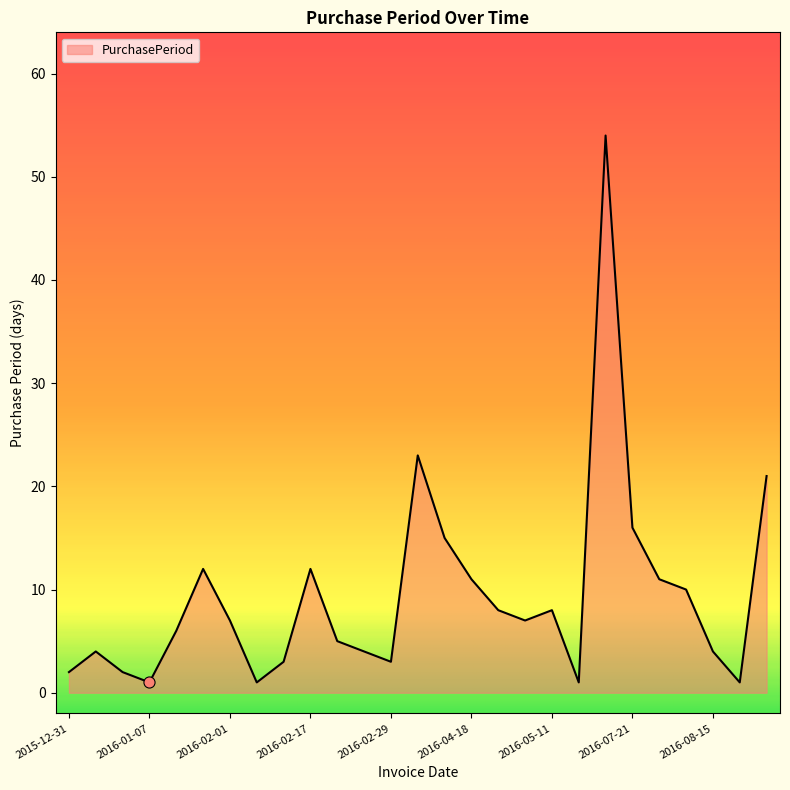

What is the difference between the maximum and minimum values?

53